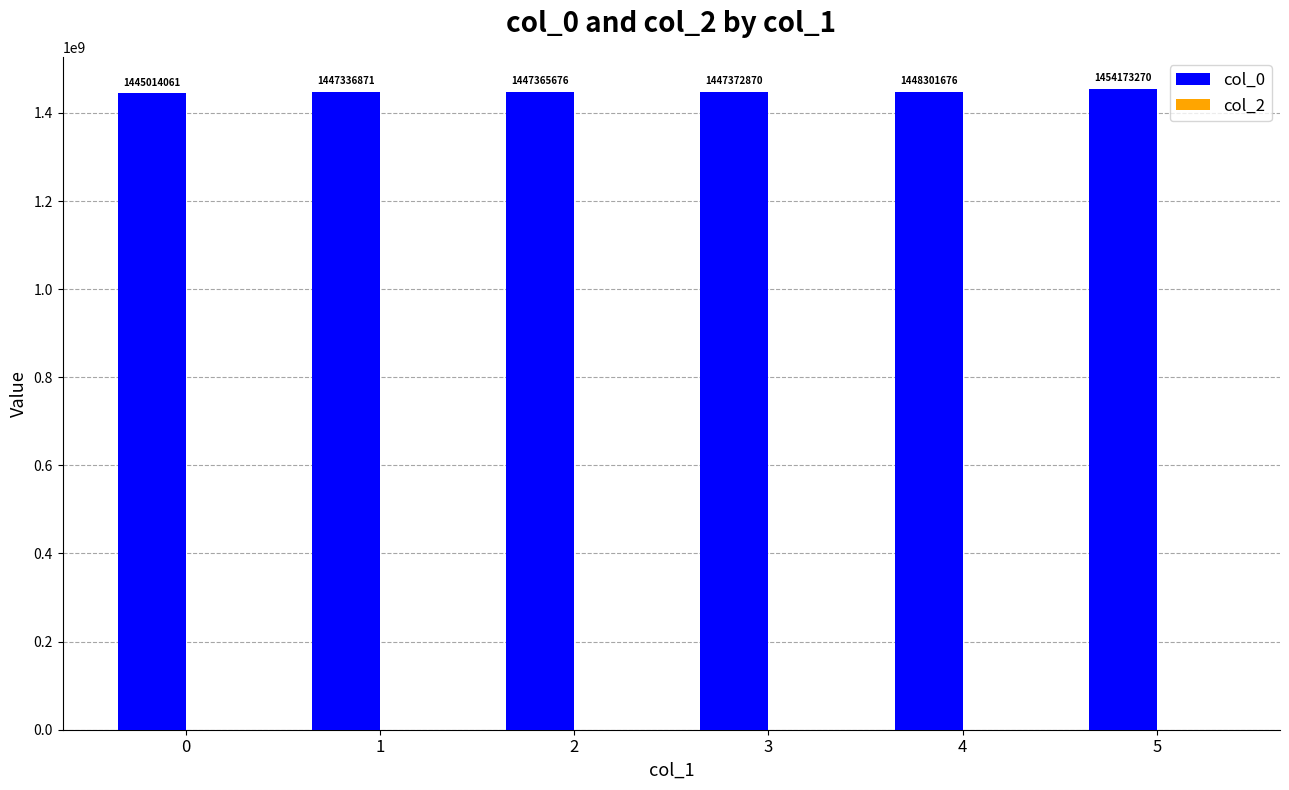

What is the approximate value at 3, to the nearest 100?

1447372900